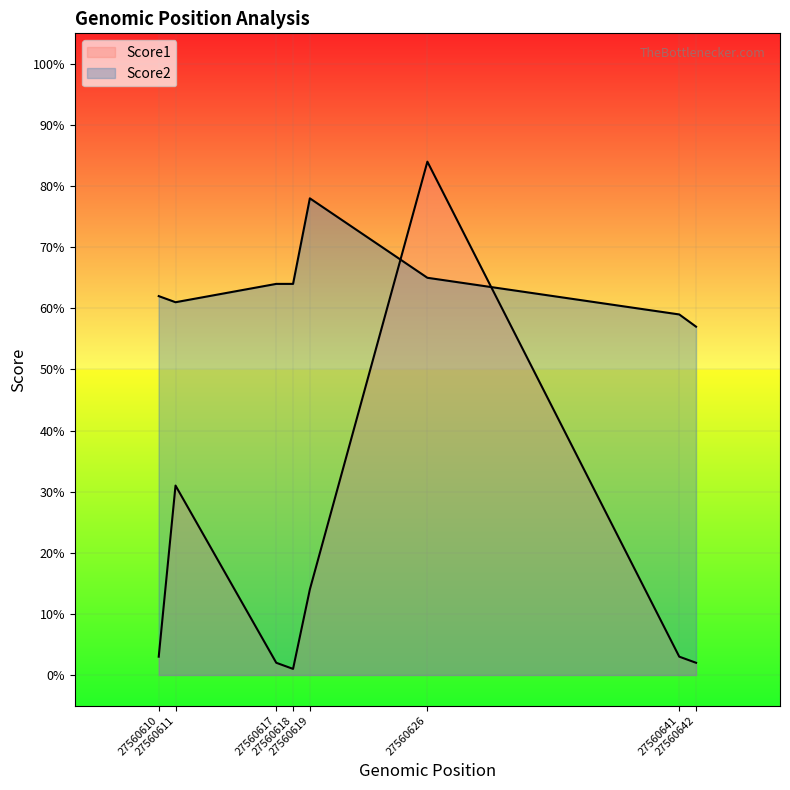

What are all the series names shown in the legend?

Score1, Score2